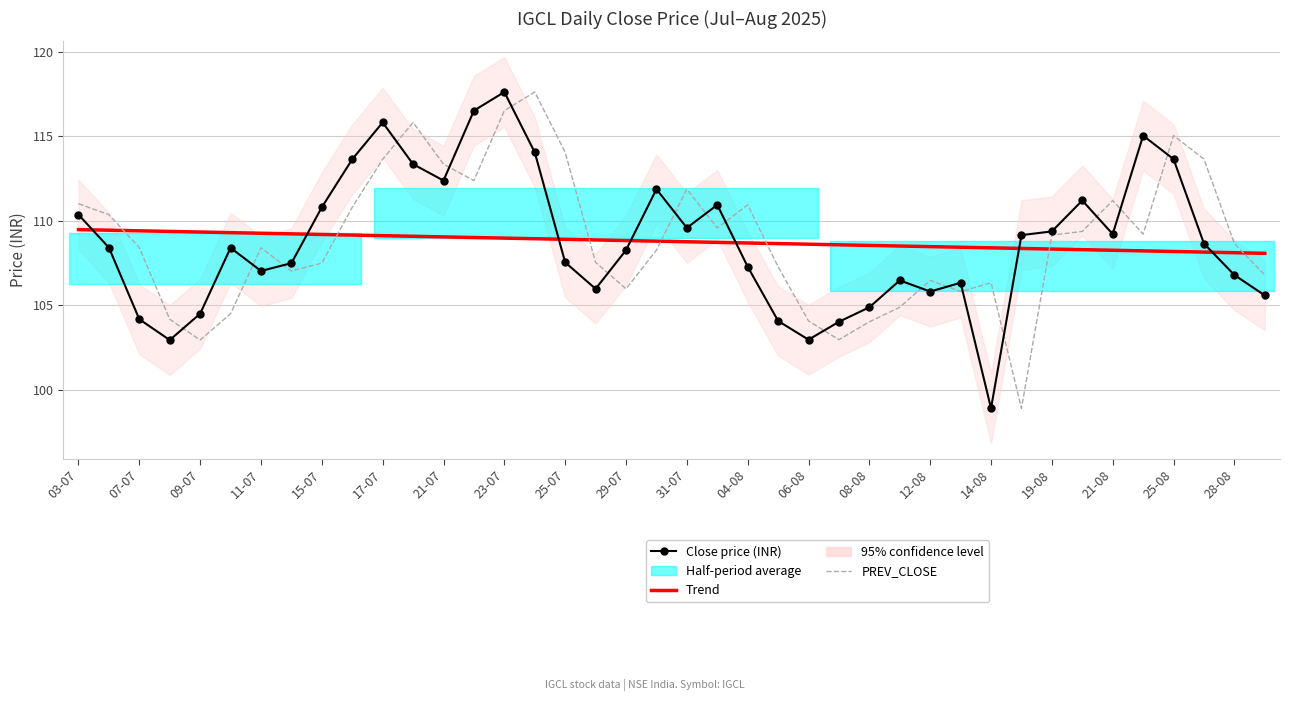

How many intersections are there between CLOSE_PRICE and Trend?

7